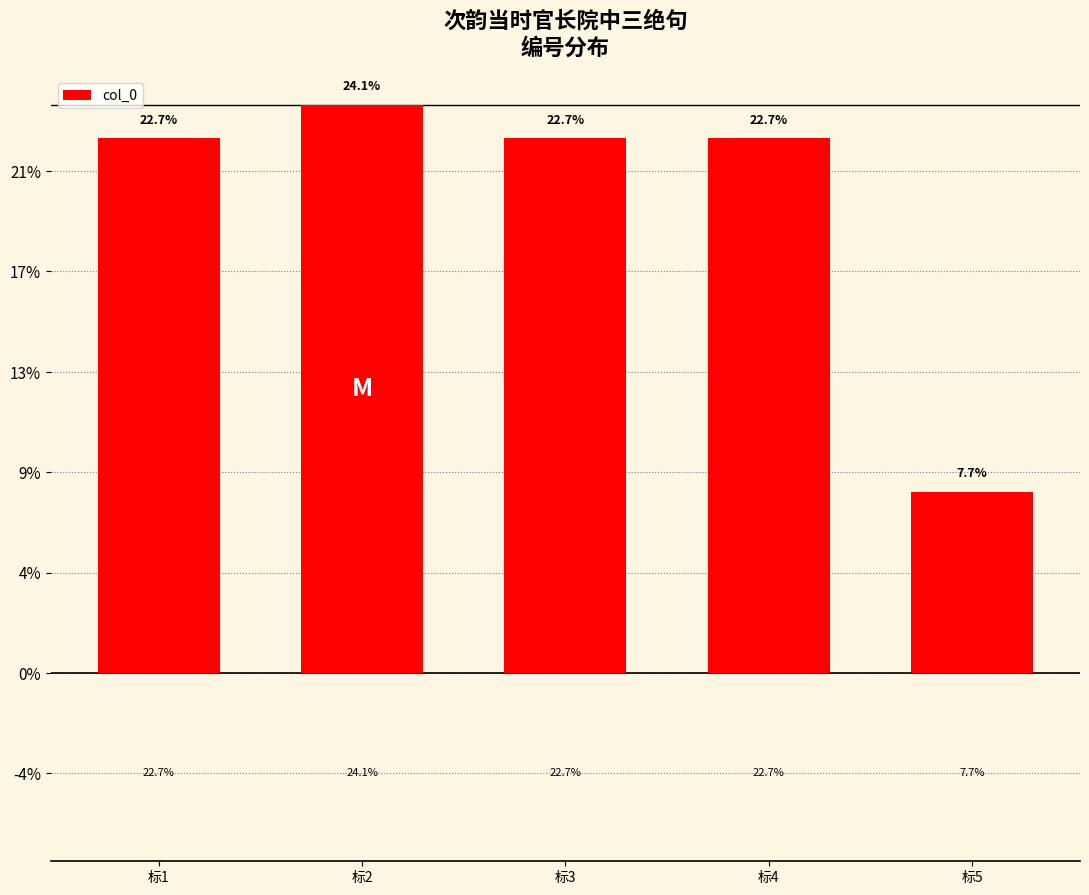

Rank the categories by value from lowest to highest.

标5, 标1, 标3, 标4, 标2